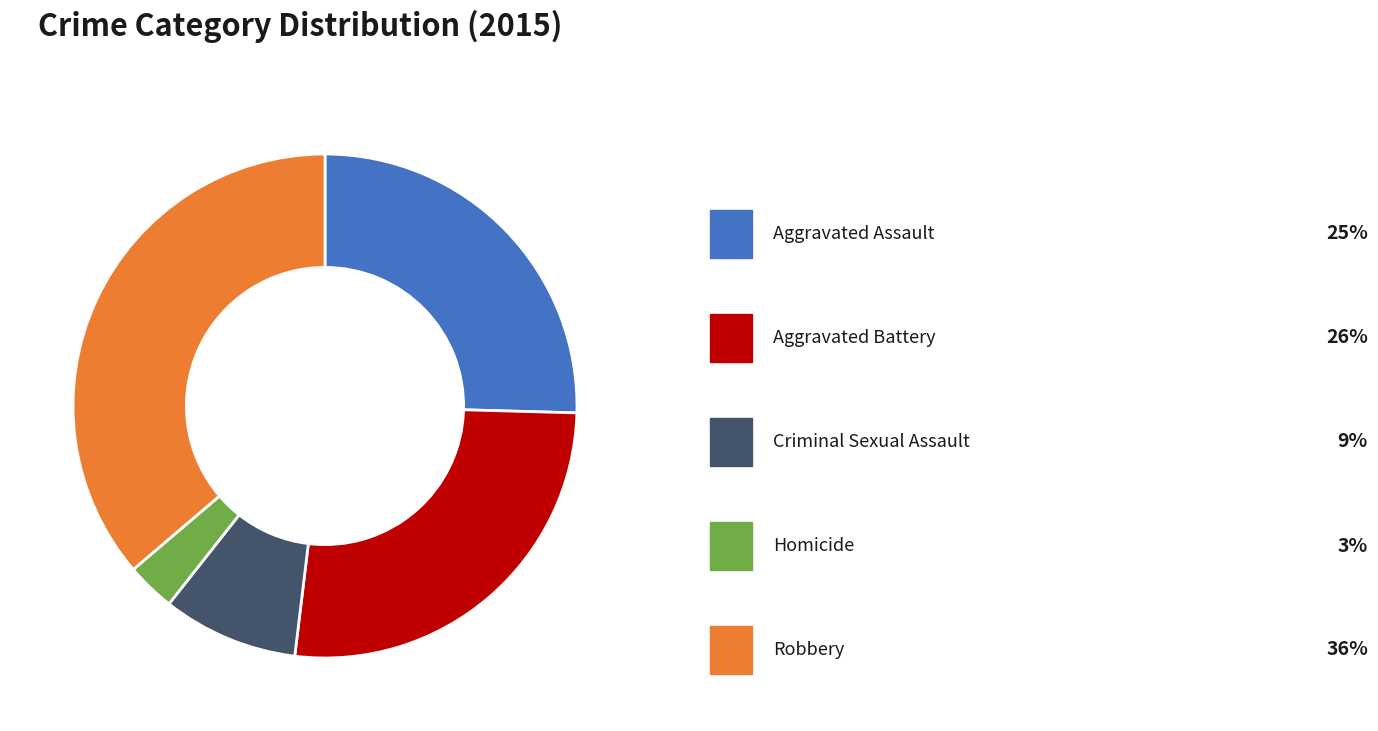

Does any single category account for the majority?

No